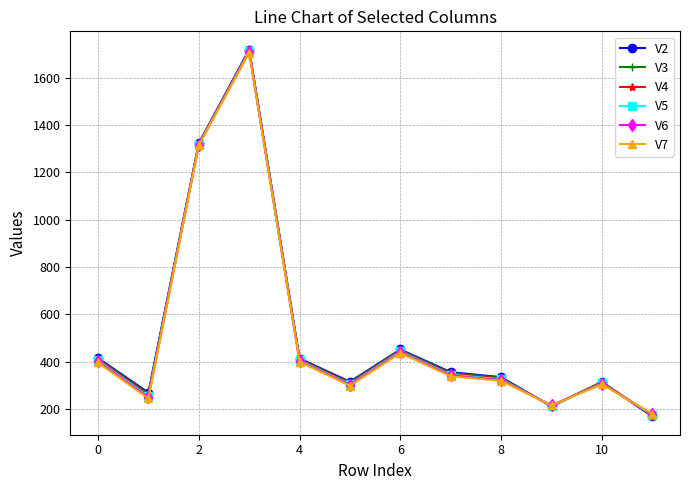

What is the lowest value of the V5 series?

175.1